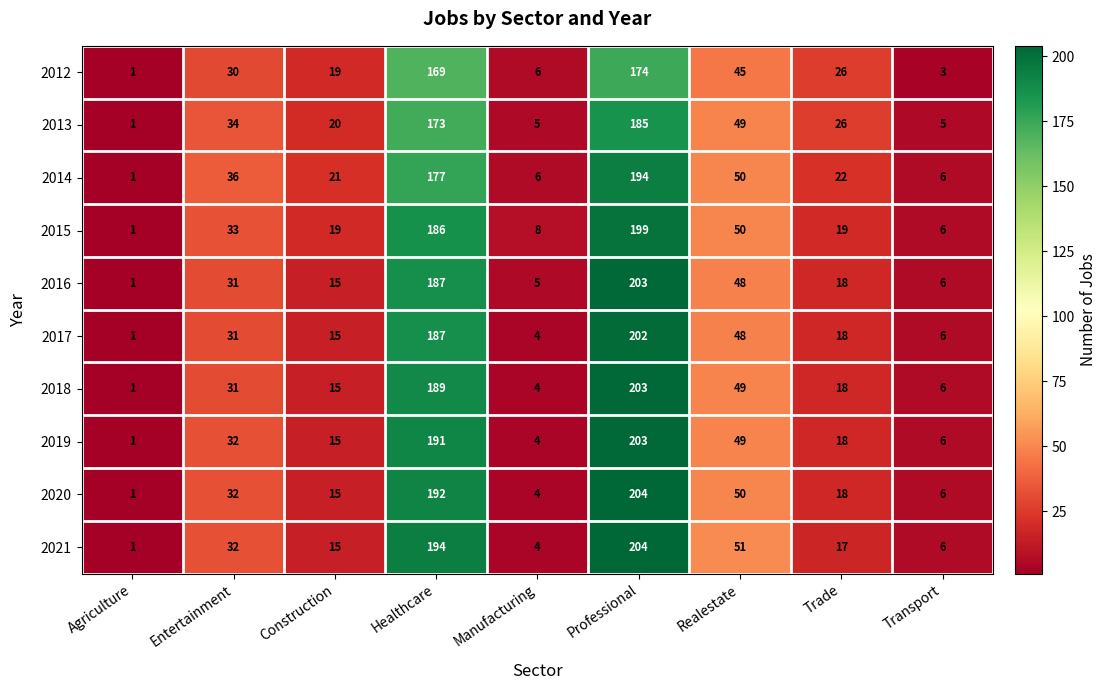

Where does the 2019 series first go above 18?

Entertainment